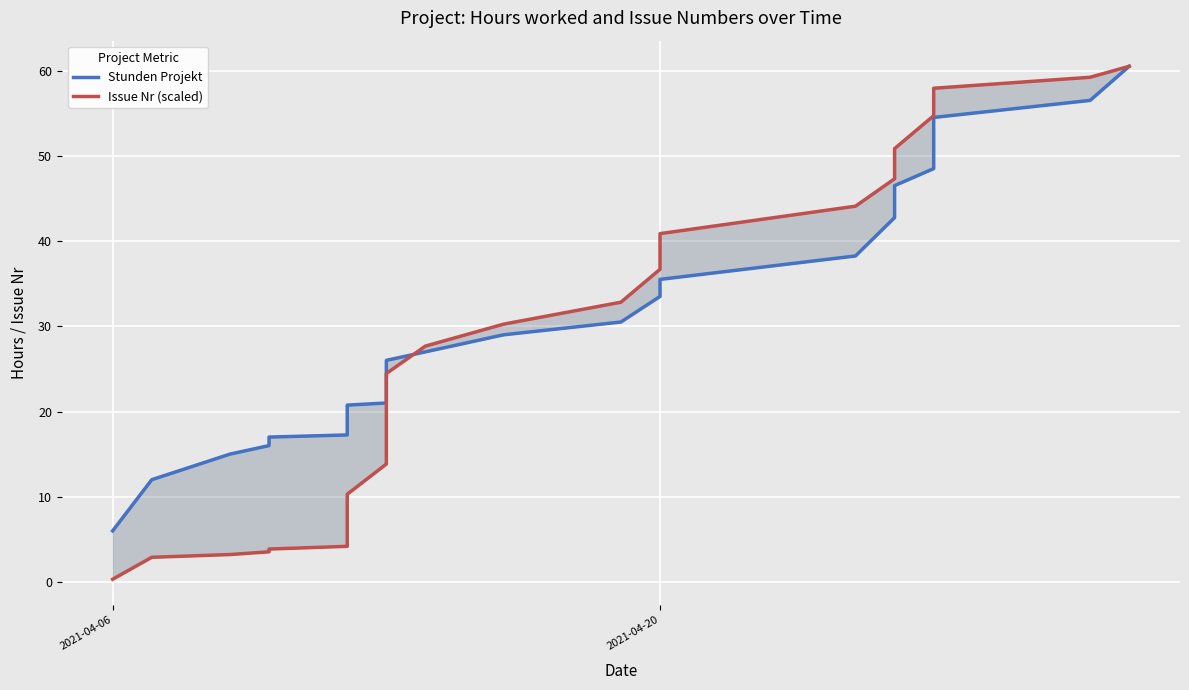

How many lines are shown in the chart?

2